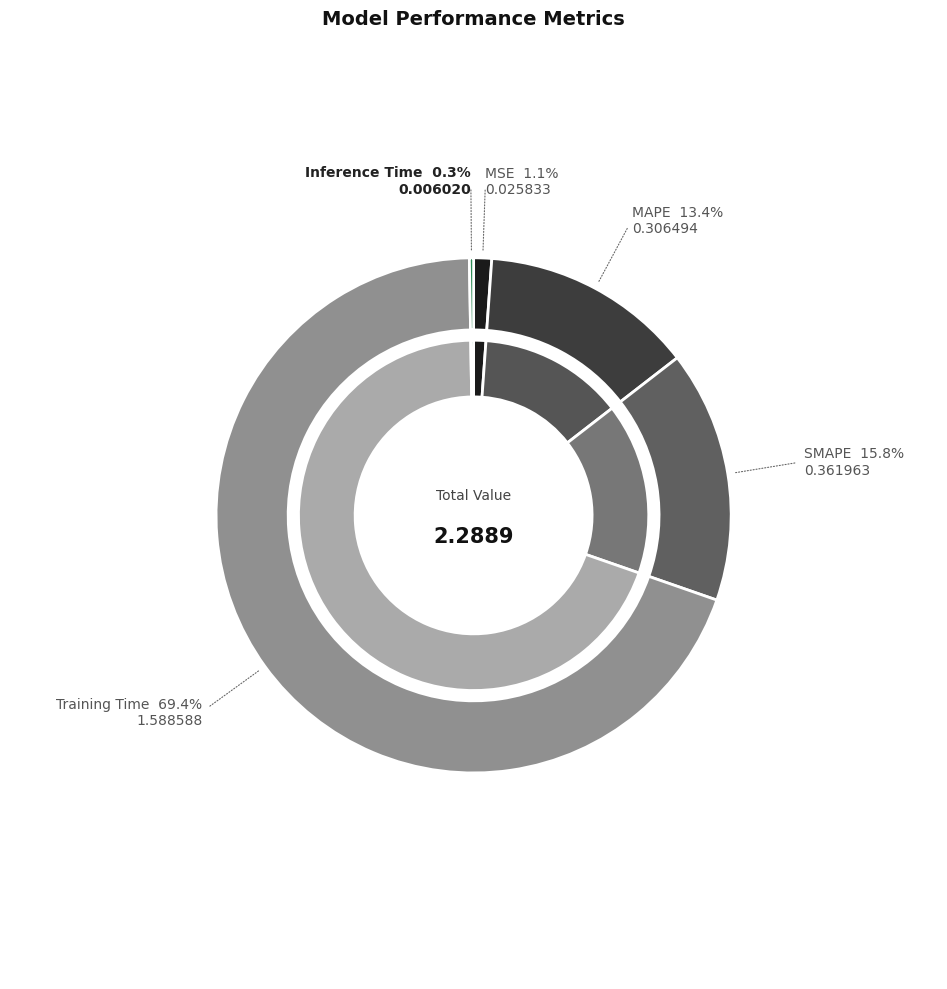

What is the total percentage of SMAPE and MAPE?

29.2%